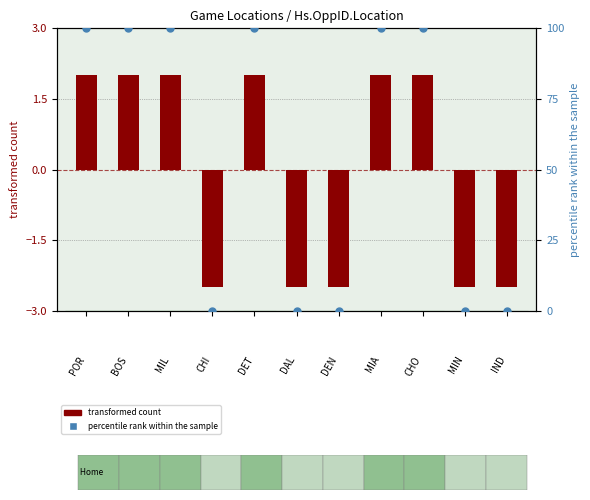

Which has a higher value, IND or BOS?

BOS